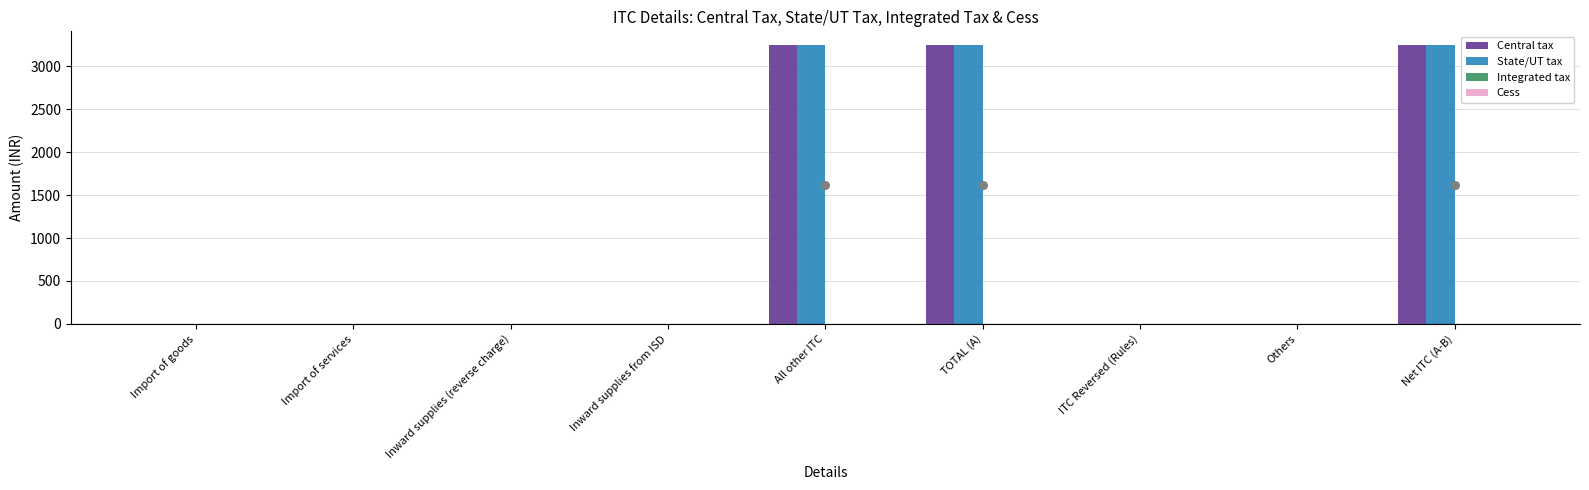

Which series has the largest Y range (max minus min)?

Central tax